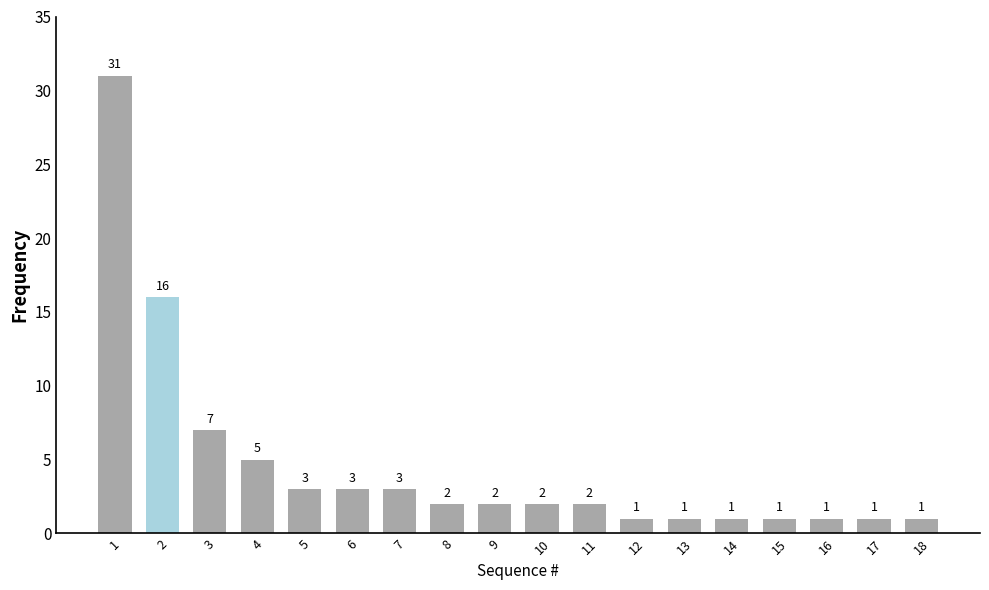

What is the value of the 15th bar from the left?

1